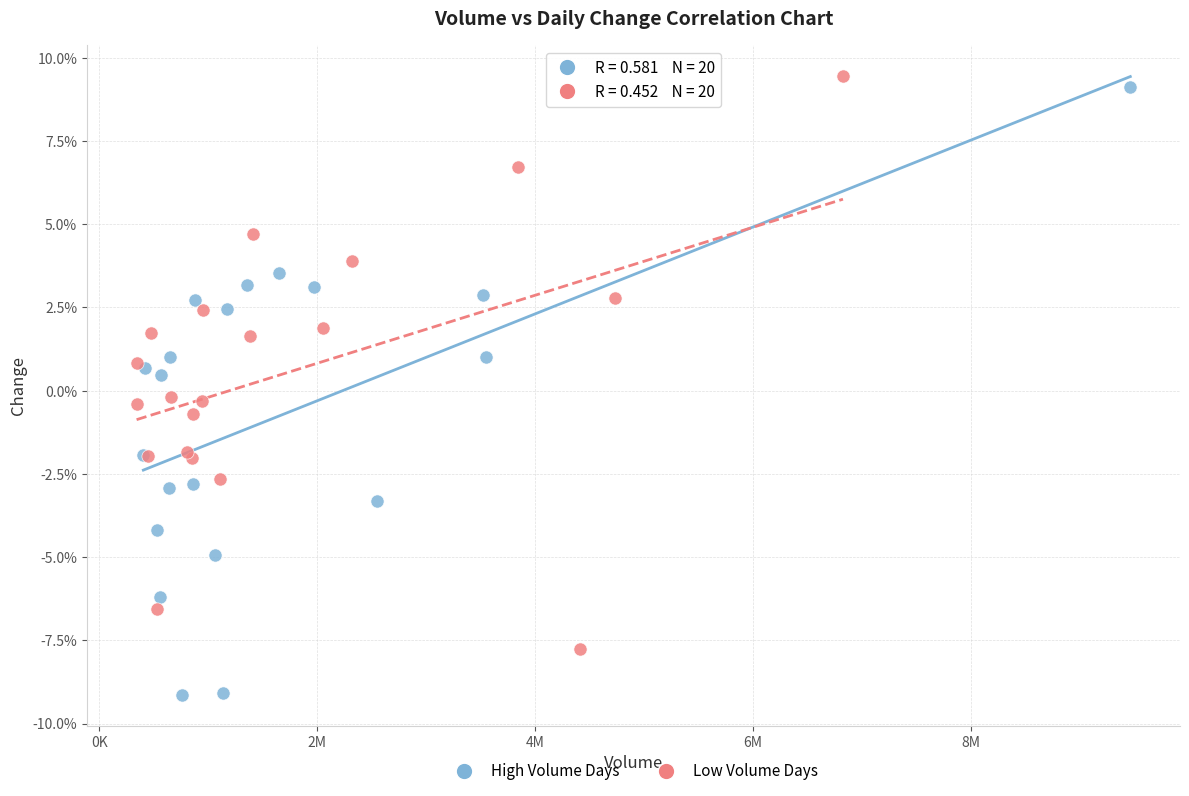

What are all the series names shown in the legend?

High Volume Days, Low Volume Days